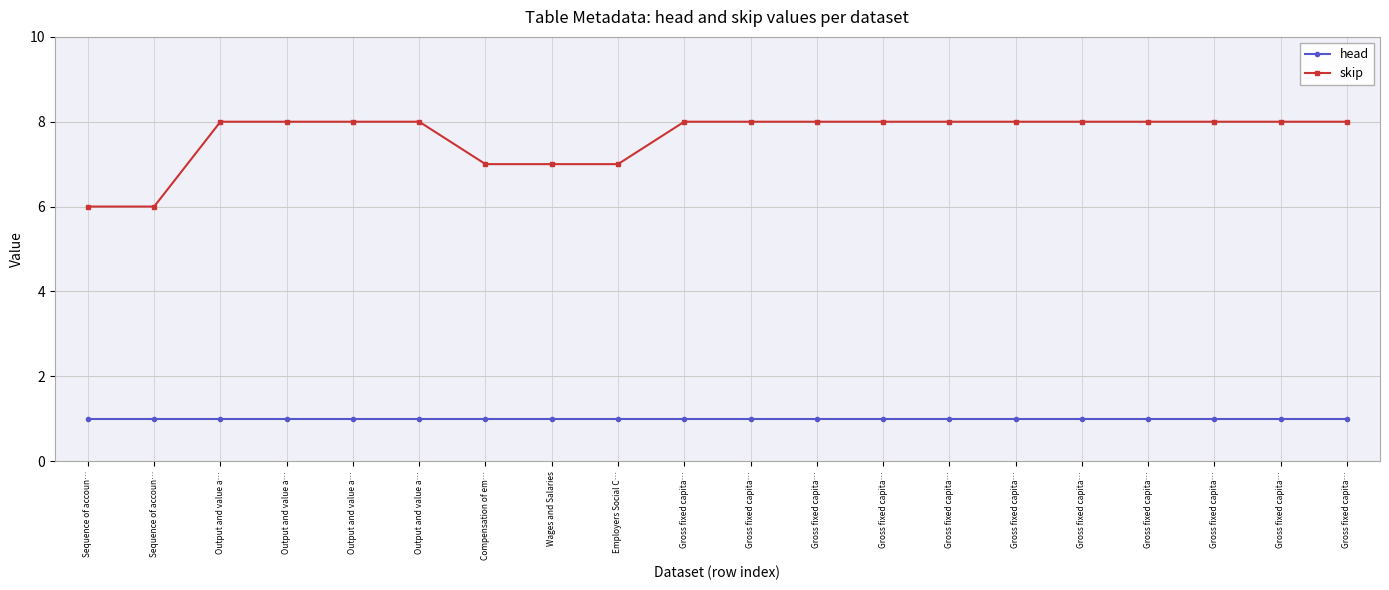

What is the total value across all series at Gross fixed capita…?

9